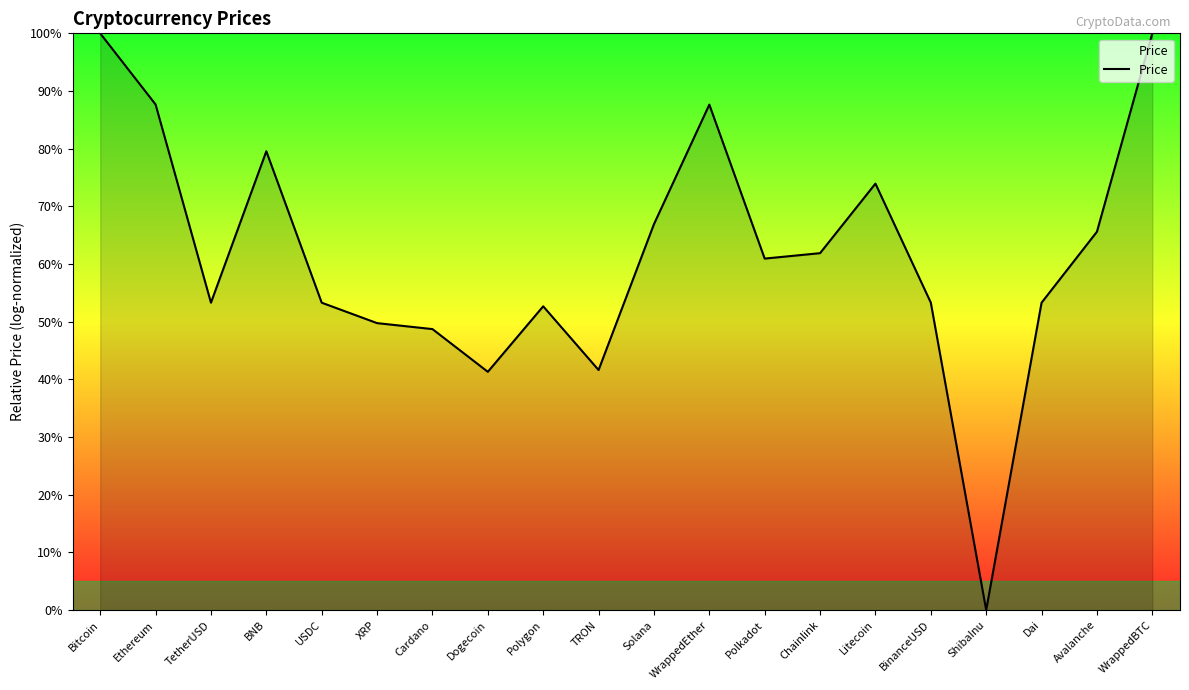

What is the approximate value at Dogecoin?

41.3